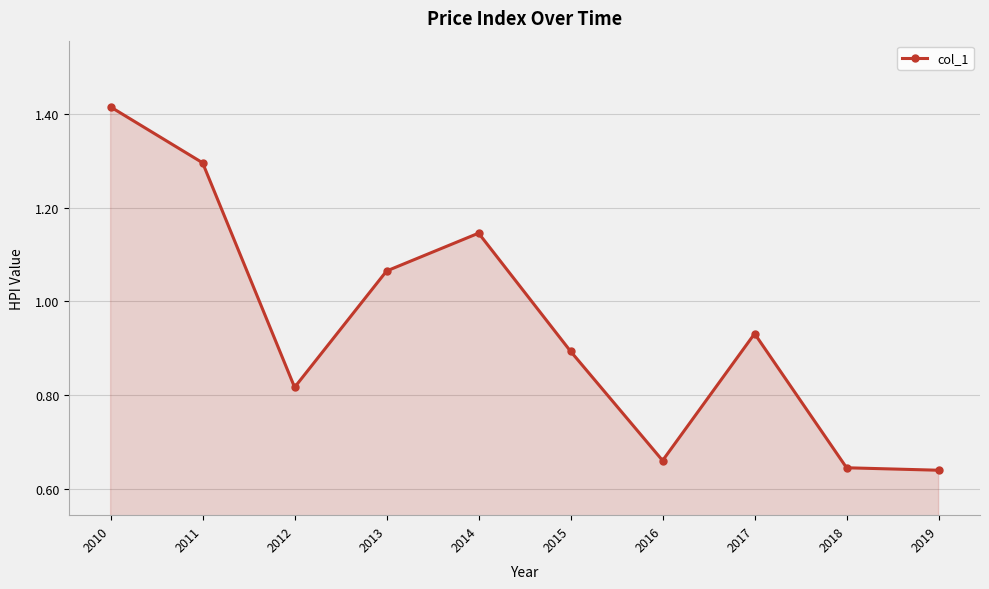

At which category does the chart reach its peak across all series?

2010